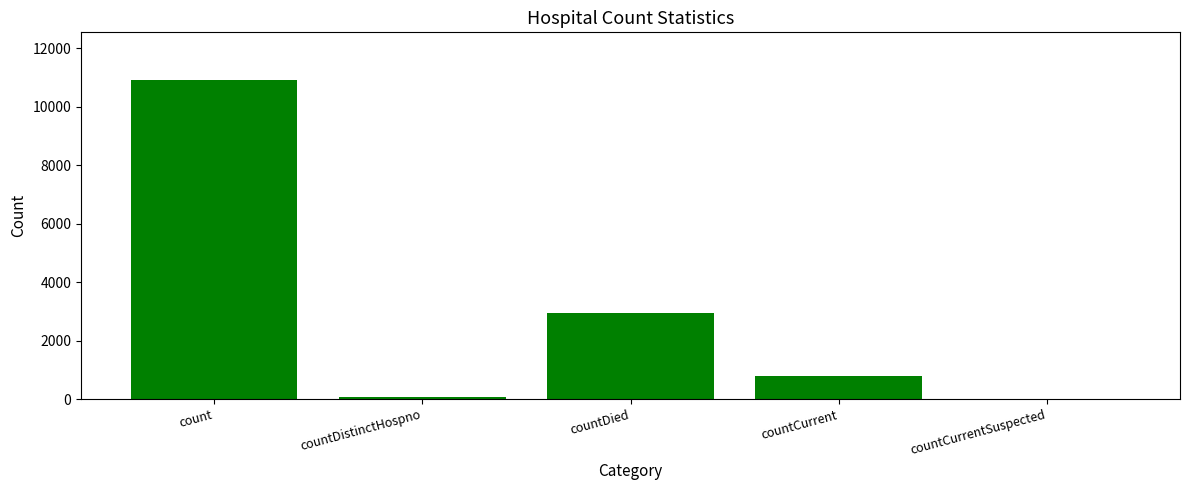

At which label is the value closest to 5455?

countDied